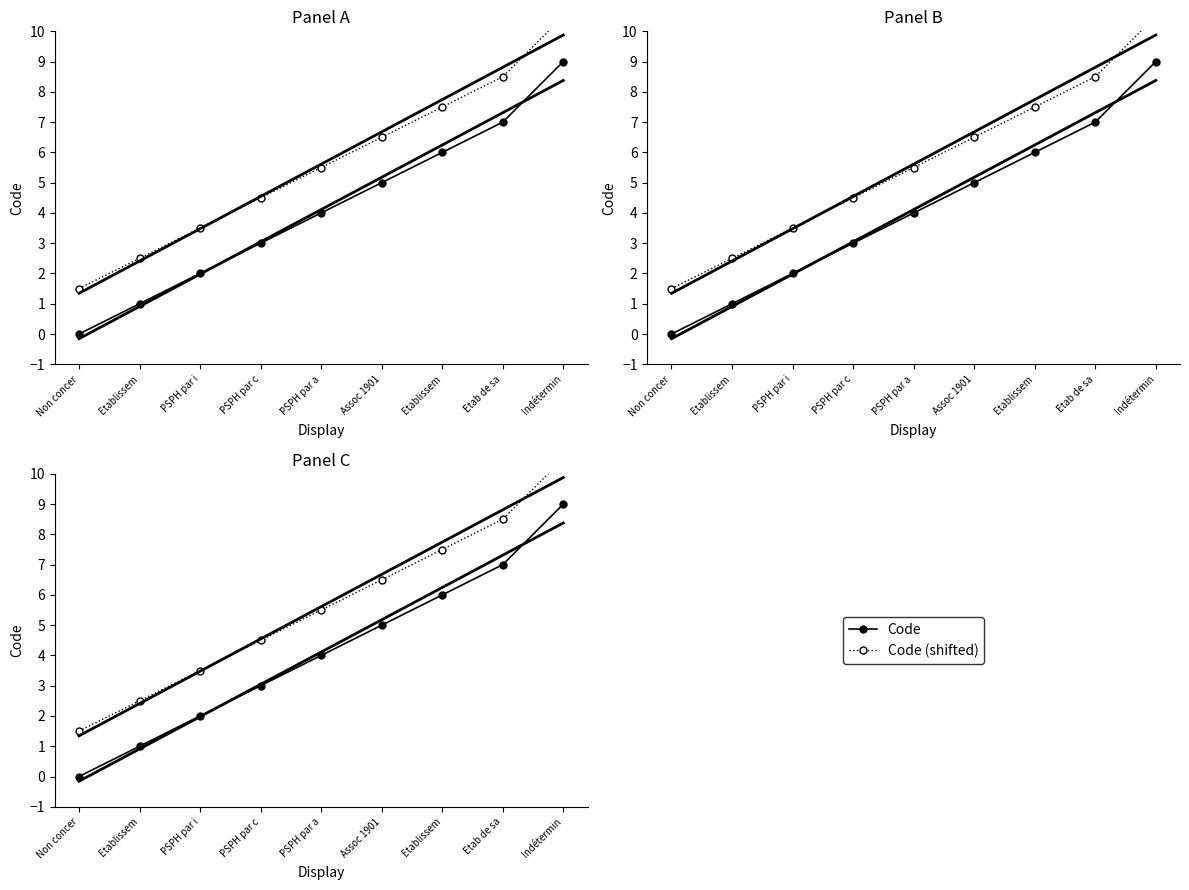

What is the label of the 9th point from the left?

Indétermin